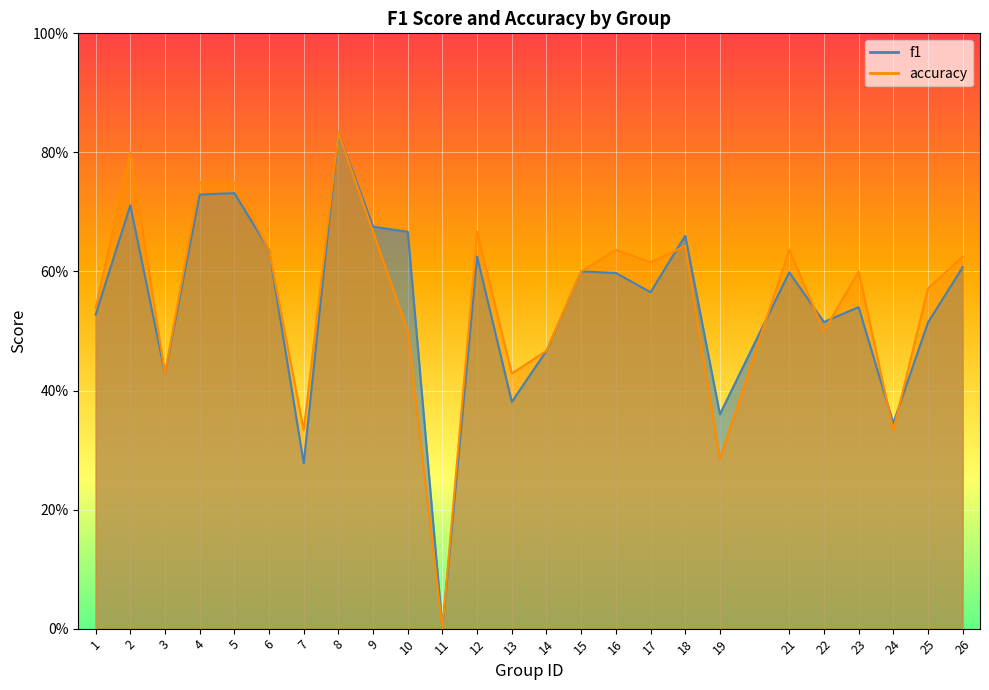

Which has a higher value, 18 or 21?

18